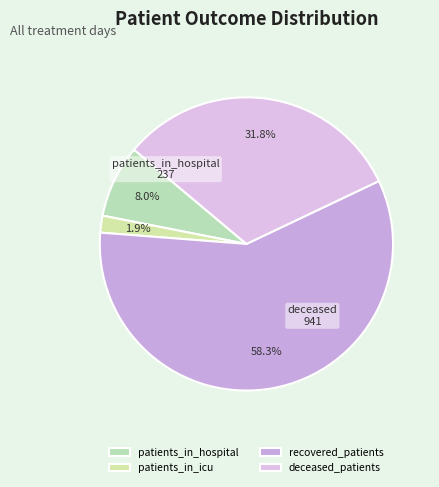

To the nearest percent, what is the difference between the largest and smallest slice percentages?

56%